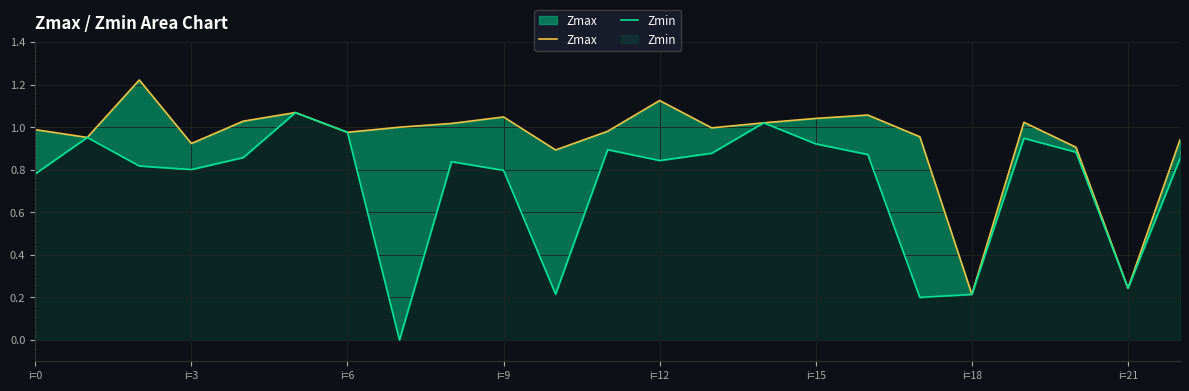

What is the difference between the maximum and minimum values in the Zmin series?

1.1